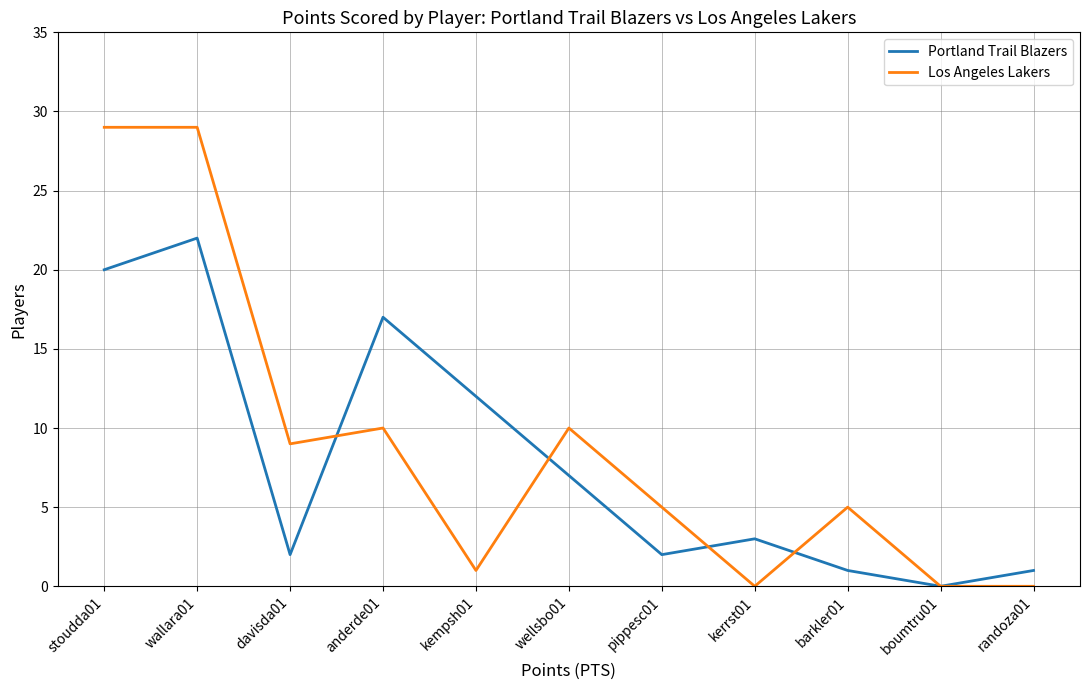

Reading right to left, extract all data points from this chart.

Portland Trail Blazers: randoza01=1	boumtru01=0	barkler01=1	kerrst01=3	pippesc01=2	wellsbo01=7	kempsh01=12	anderde01=17	davisda01=2	wallara01=22	stoudda01=20
Los Angeles Lakers: randoza01=0	boumtru01=0	barkler01=5	kerrst01=0	pippesc01=5	wellsbo01=10	kempsh01=1	anderde01=10	davisda01=9	wallara01=29	stoudda01=29